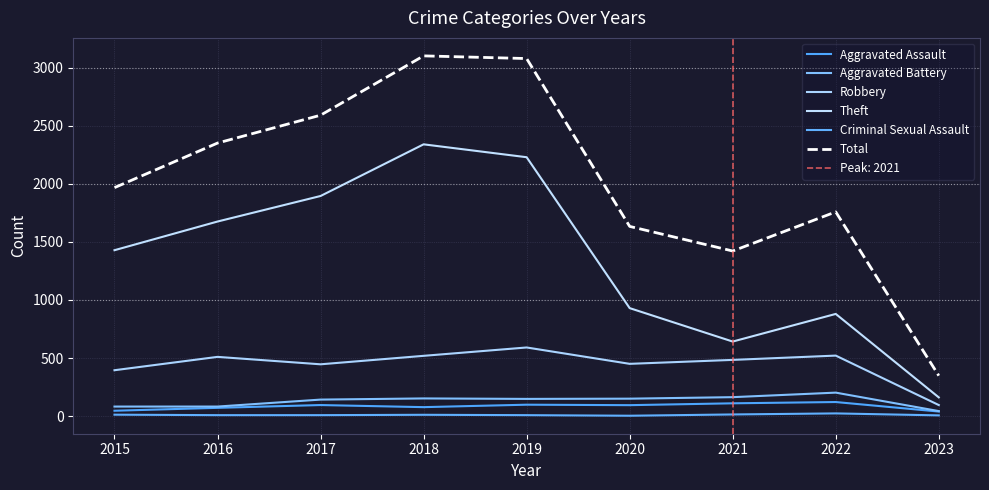

Which series has the largest total across all categories?

Total